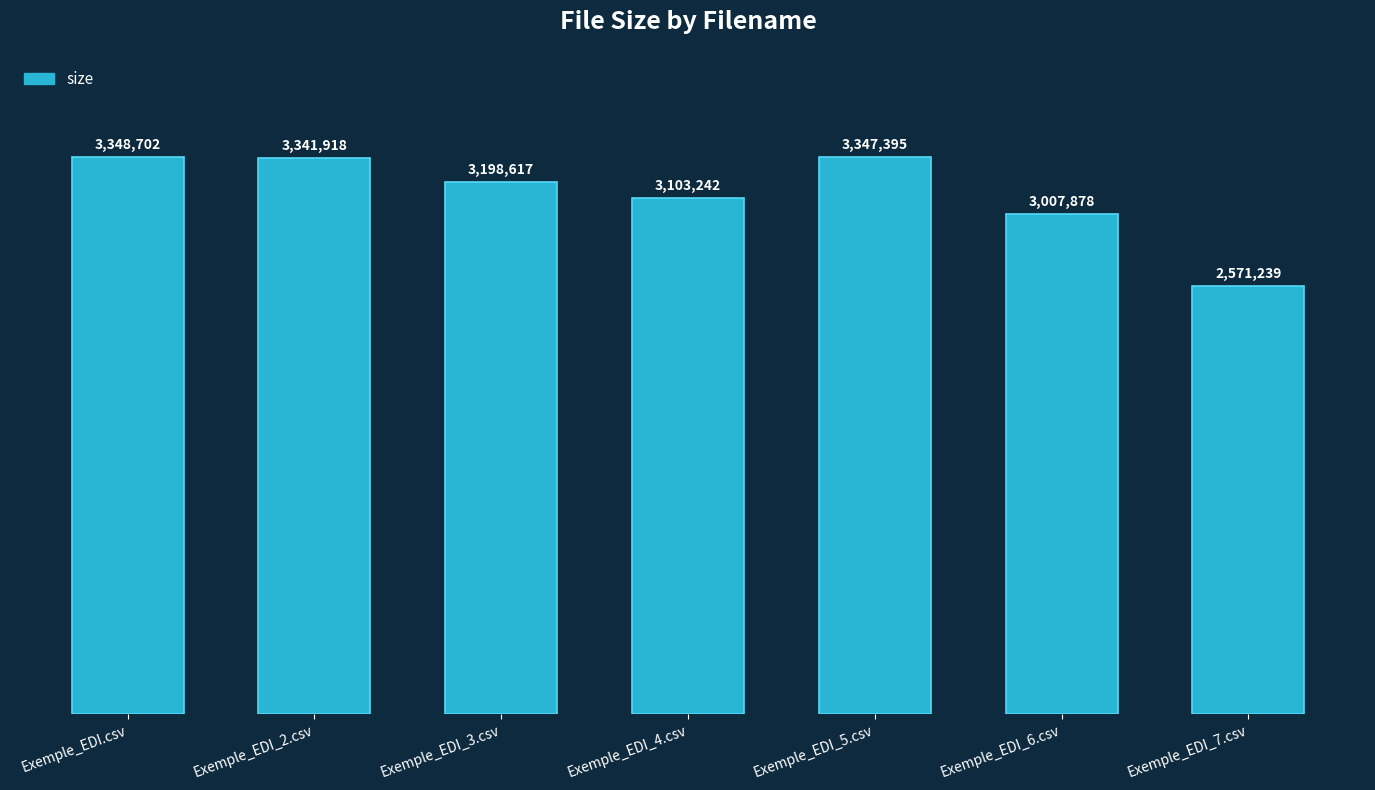

Does the chart contain any negative values?

No